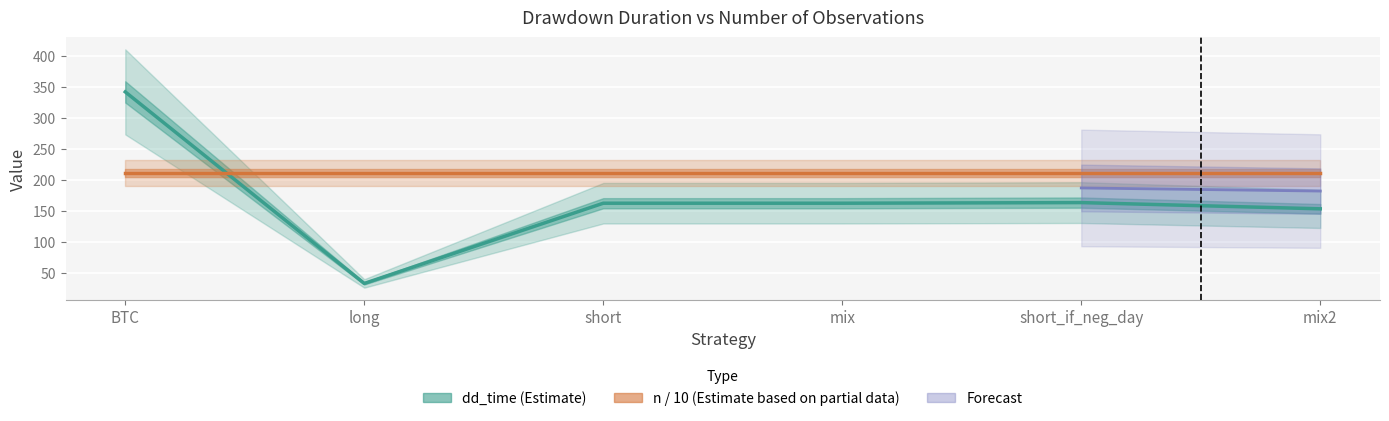

Is it true that the value at short is 163?

True